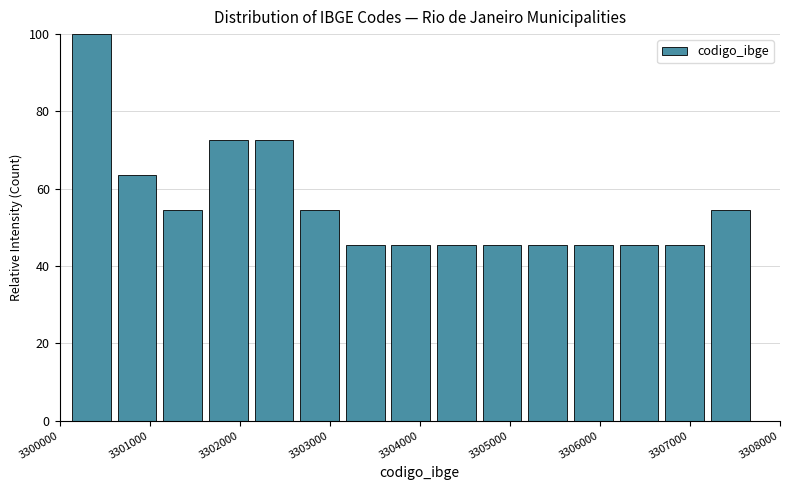

Reading left to right, list every bar in this chart as the range it spans on the x-axis followed by its height. Neither the bar edges nor the heights are printed on the chart, so give them approximately, as read against the axes.

3300100 to 3300600: 100
3300600 to 3301100: 64
3301100 to 3301600: 54
3301600 to 3302100: 72
3302100 to 3302600: 72
3302600 to 3303100: 54
3303100 to 3303600: 46
3303600 to 3304200: 46
3304200 to 3304700: 46
3304700 to 3305200: 46
3305200 to 3305700: 46
3305700 to 3306200: 46
3306200 to 3306700: 46
3306700 to 3307200: 46
3307200 to 3307700: 54